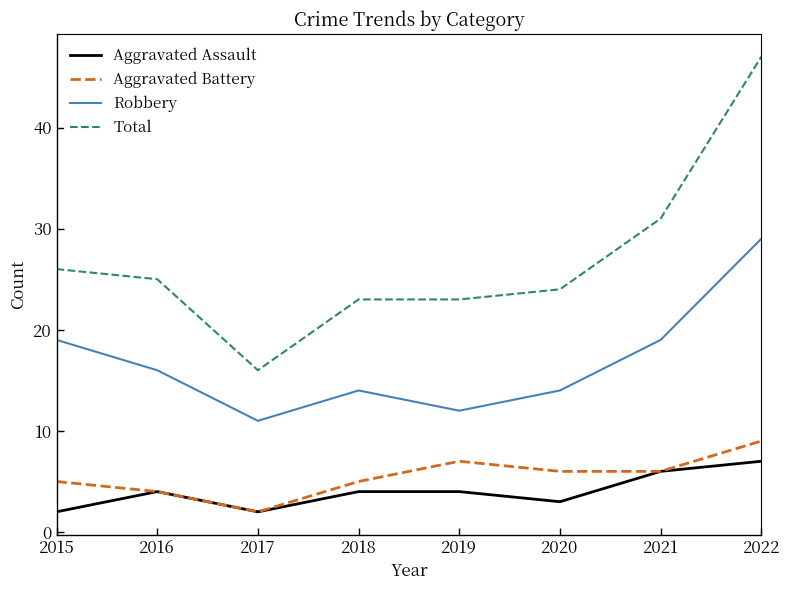

True or false: Total and Aggravated Assault cross at least once.

False